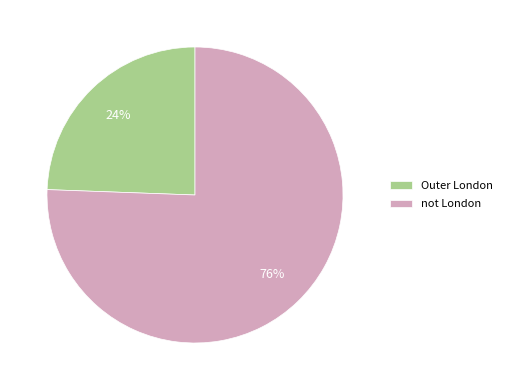

What percentage is the not London slice, to the nearest percent?

76%